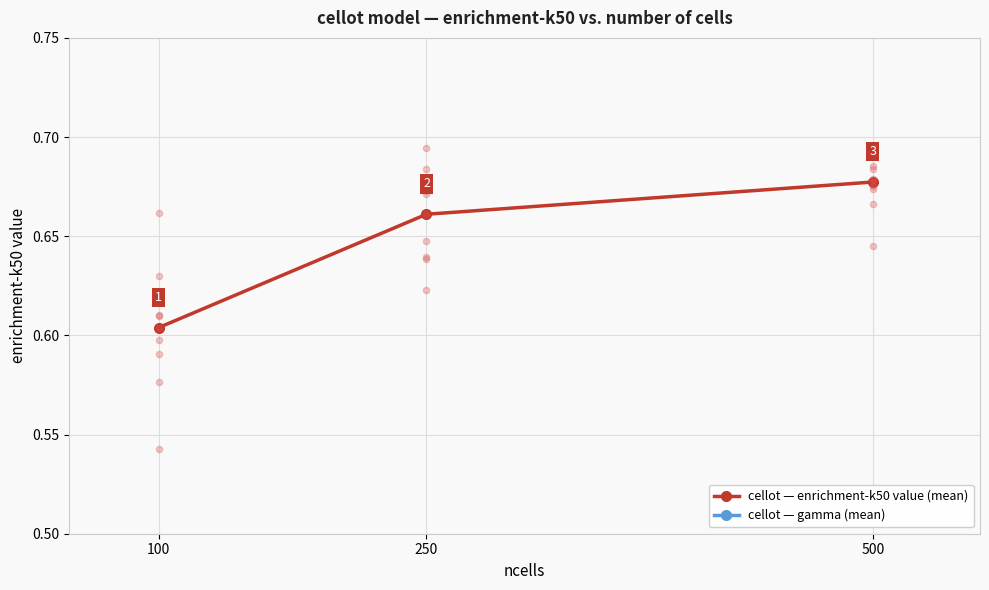

Which series reaches the minimum Y coordinate?

cellot — gamma (mean)